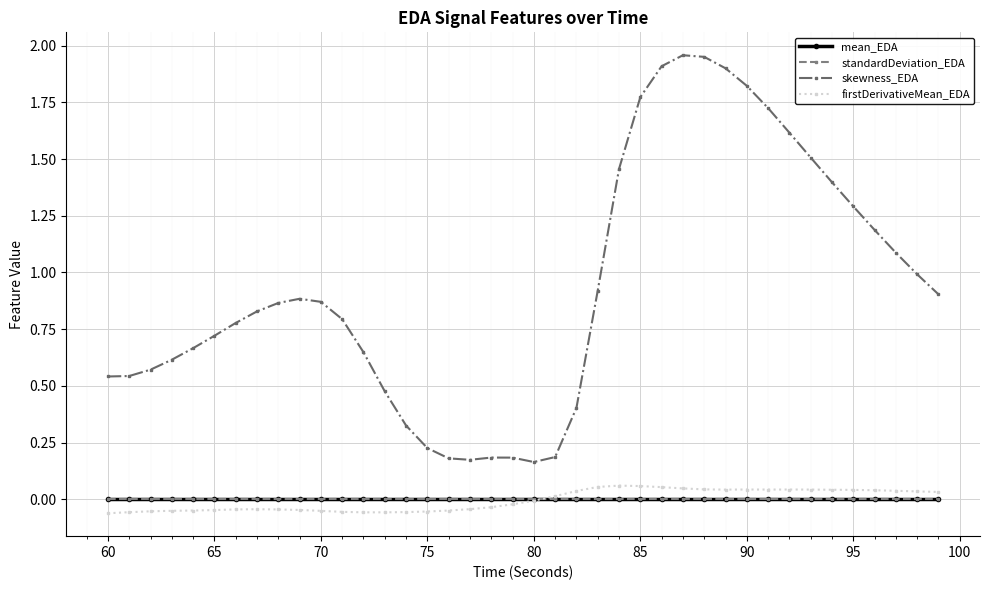

True or false: standardDeviation_EDA and skewness_EDA intersect in this chart.

False